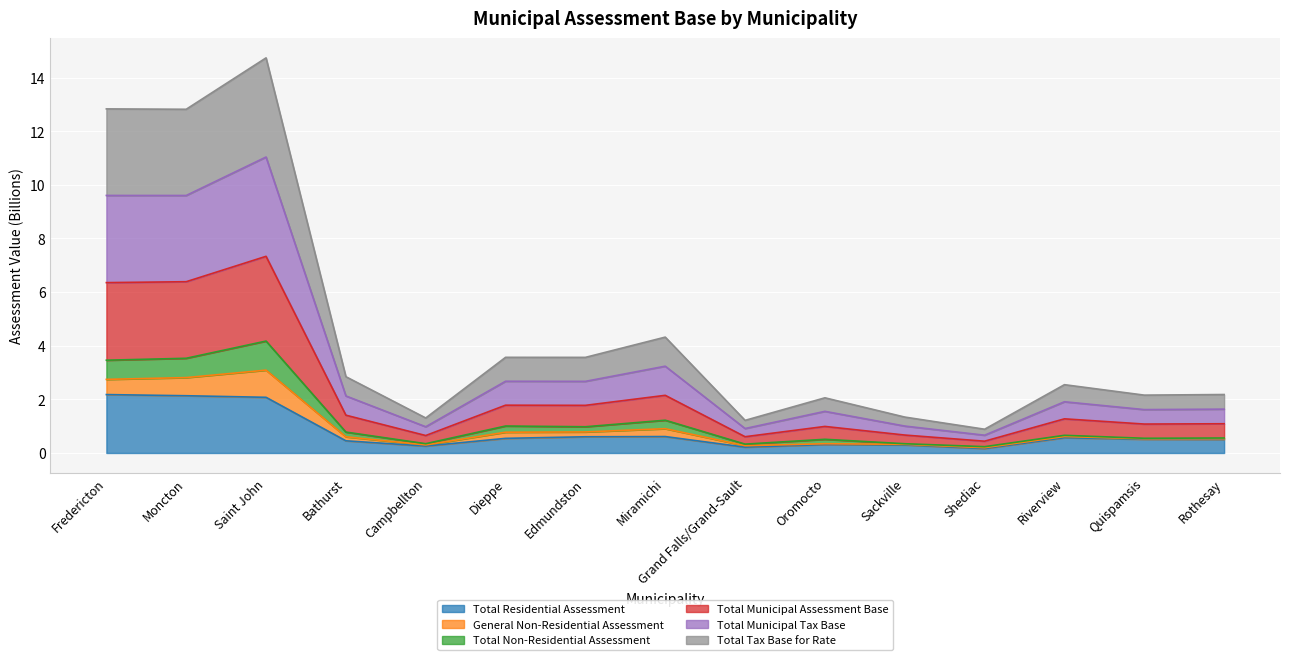

How many categories are shown in the chart?

15